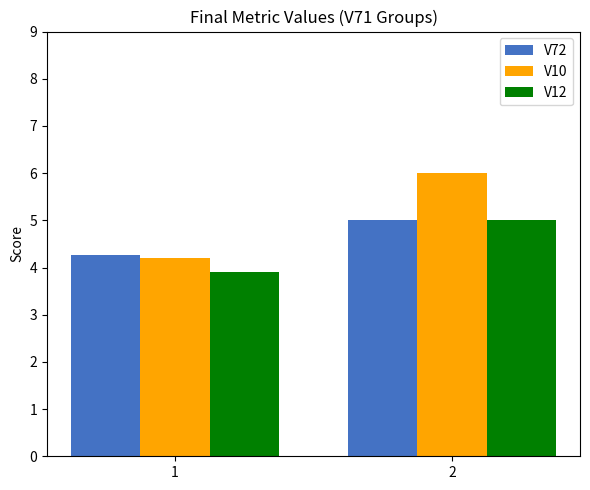

The V12 series shows 2.4 at 2. True or false?

False